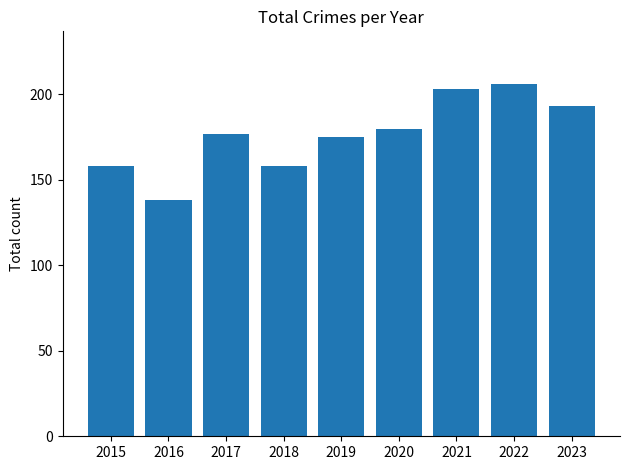

What is the value of the 1st bar from the left?

158